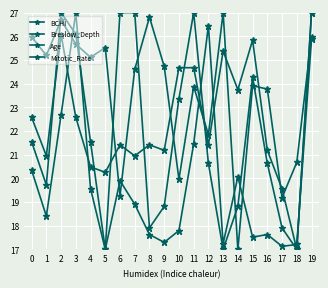

How many data points does each series have?

20